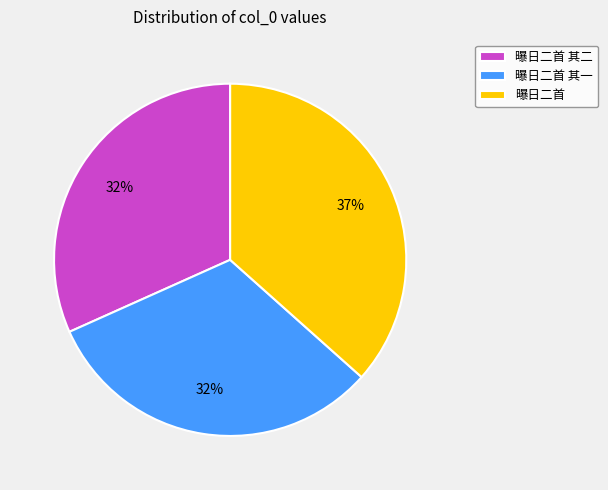

Which has a higher value, 曝日二首 其一 or 曝日二首?

曝日二首